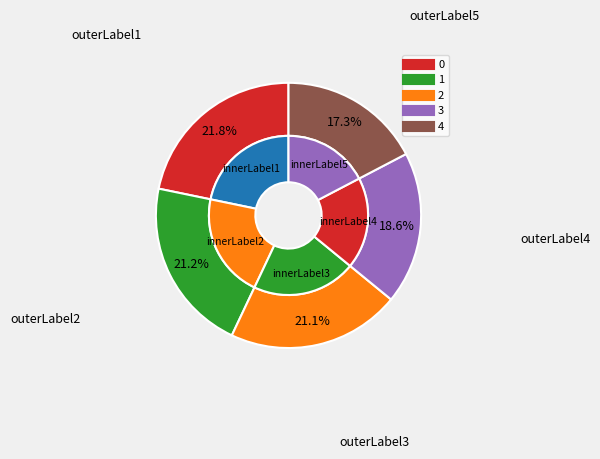

The 0 slice represents 22% of the pie. True or false?

True